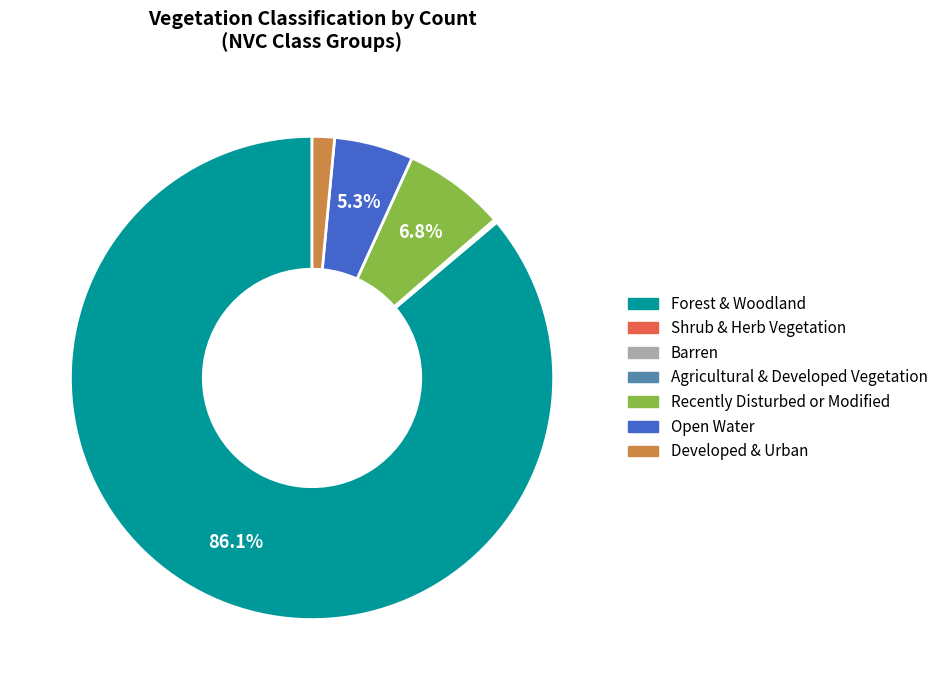

To the nearest percent, what is the average slice percentage?

14%